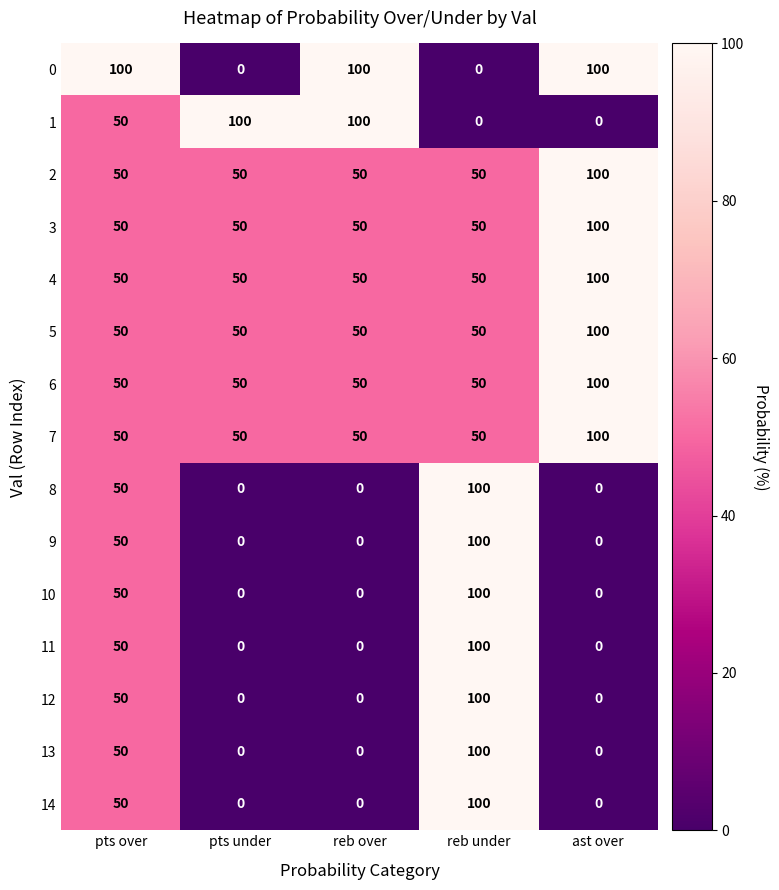

What is the difference between the maximum and minimum values in the 2 series?

50